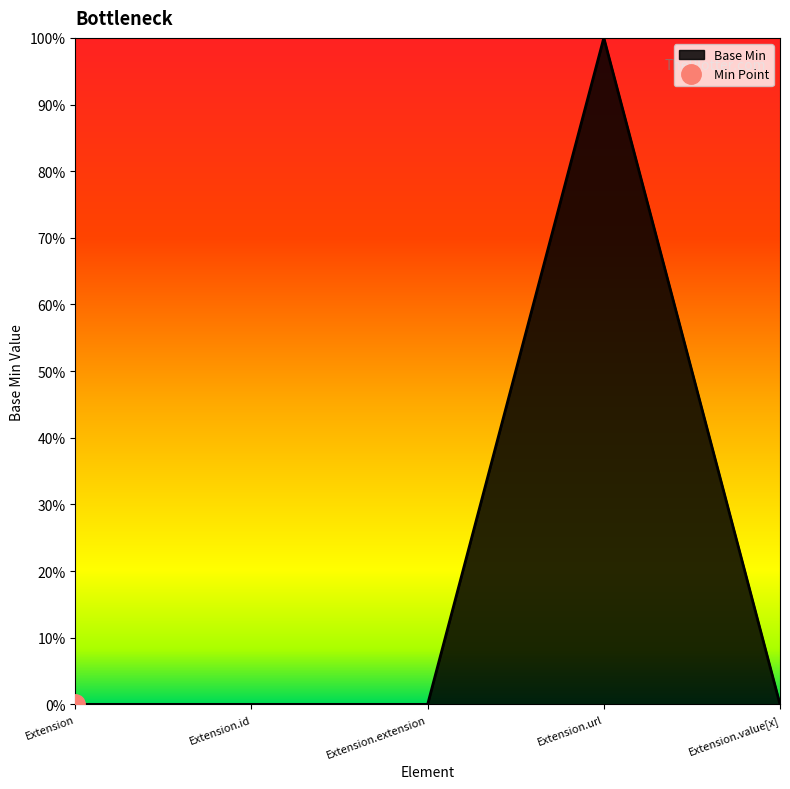

How many points are higher than both their immediate neighbors (excluding endpoints)?

1